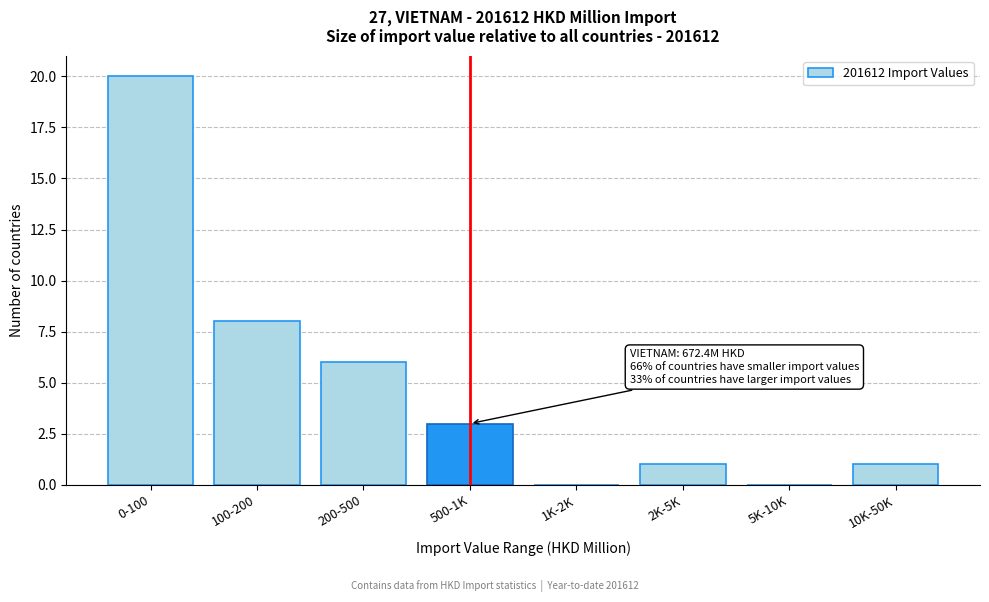

Reading right to left, extract all data points from this chart.

10K-50K=1	5K-10K=0	2K-5K=1	1K-2K=0	500-1K=3	200-500=6	100-200=8	0-100=20